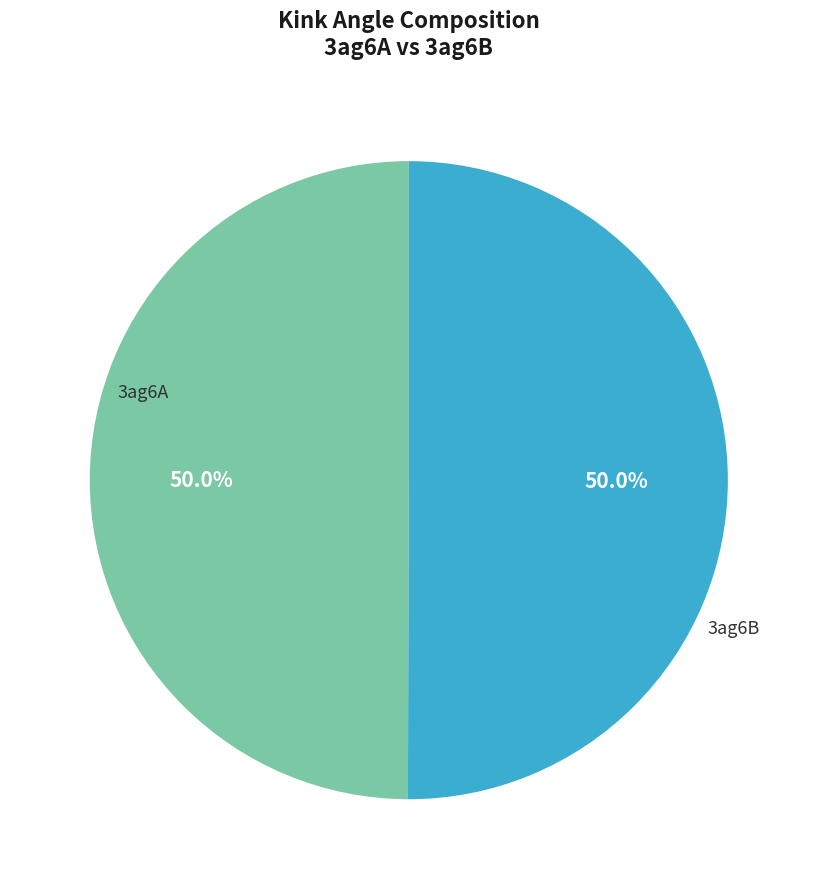

How many segments does this pie chart have?

2